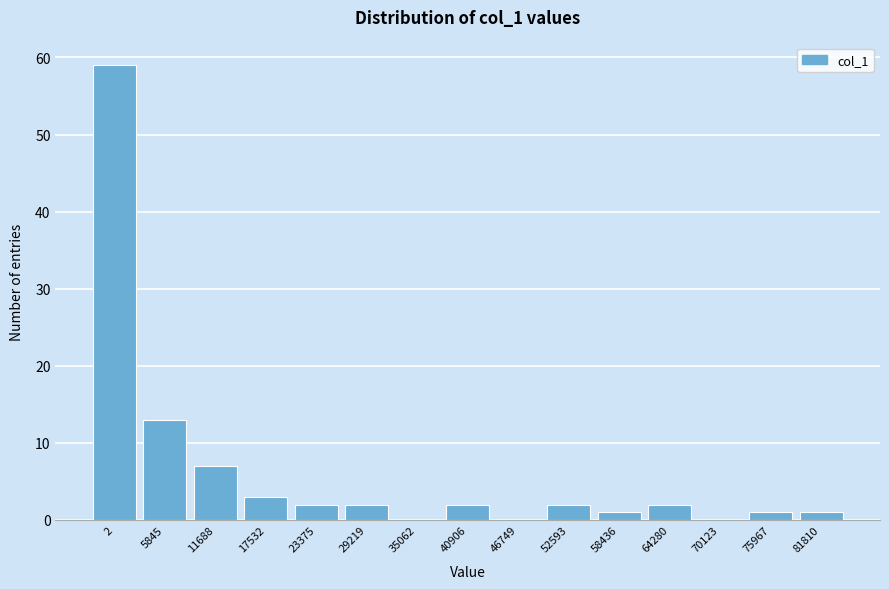

Reading left to right, list all the values displayed in this chart.

2=59	5845=13	11688=7	17532=3	23375=2	29219=2	35062=0	40906=2	46749=0	52593=2	58436=1	64280=2	70123=0	75967=1	81810=1